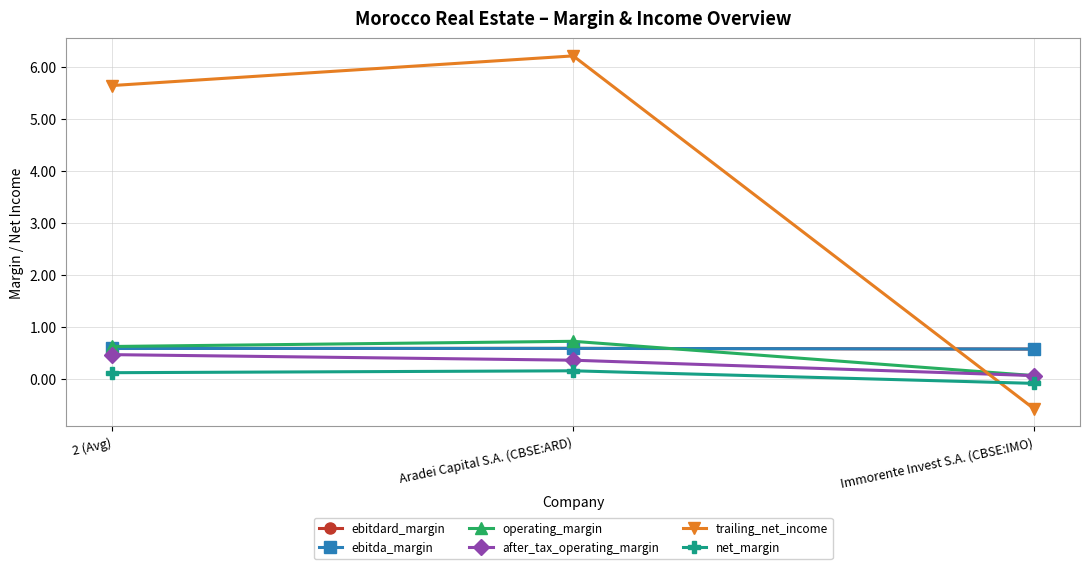

Is this an area chart (filled region under the line)?

No